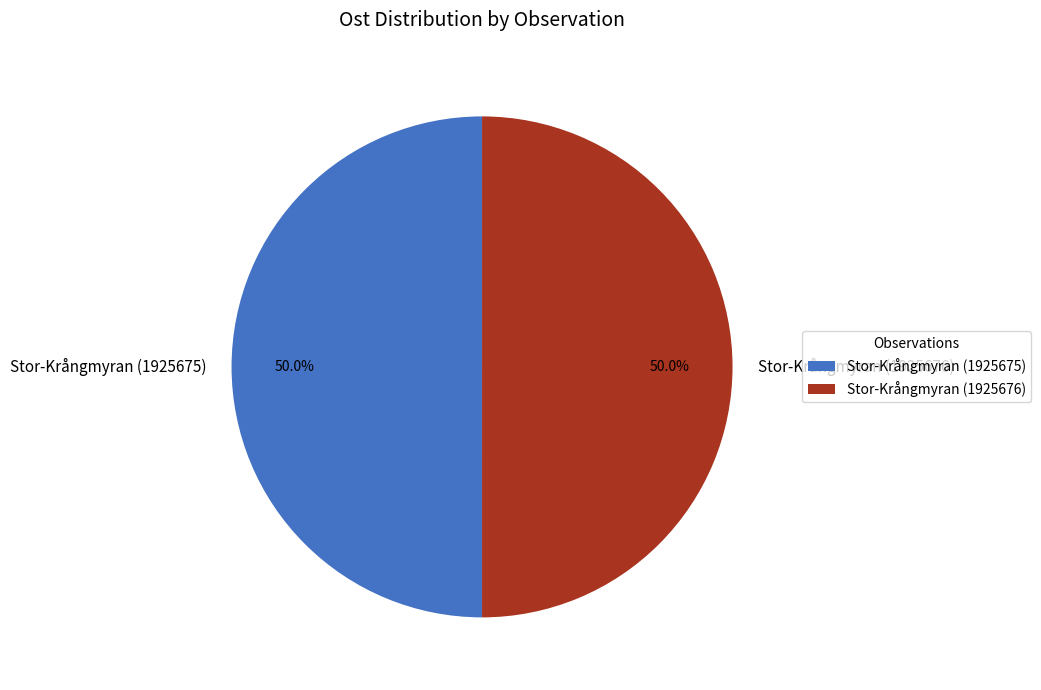

To the nearest percent, what portion does Stor-Krångmyran (1925676) represent?

50%